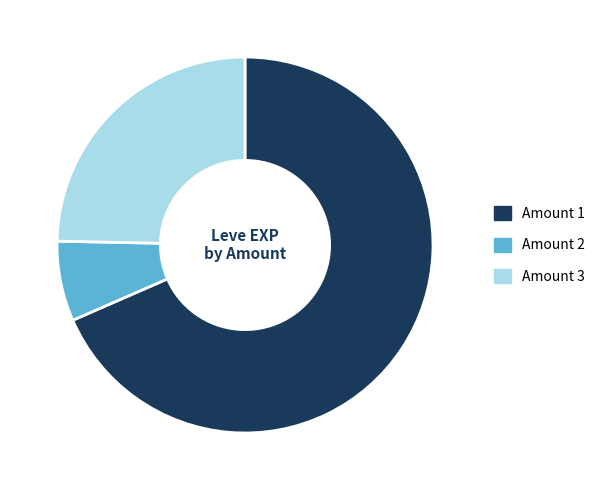

Combined, do Amount 1 and Amount 2 account for over 50%?

Yes